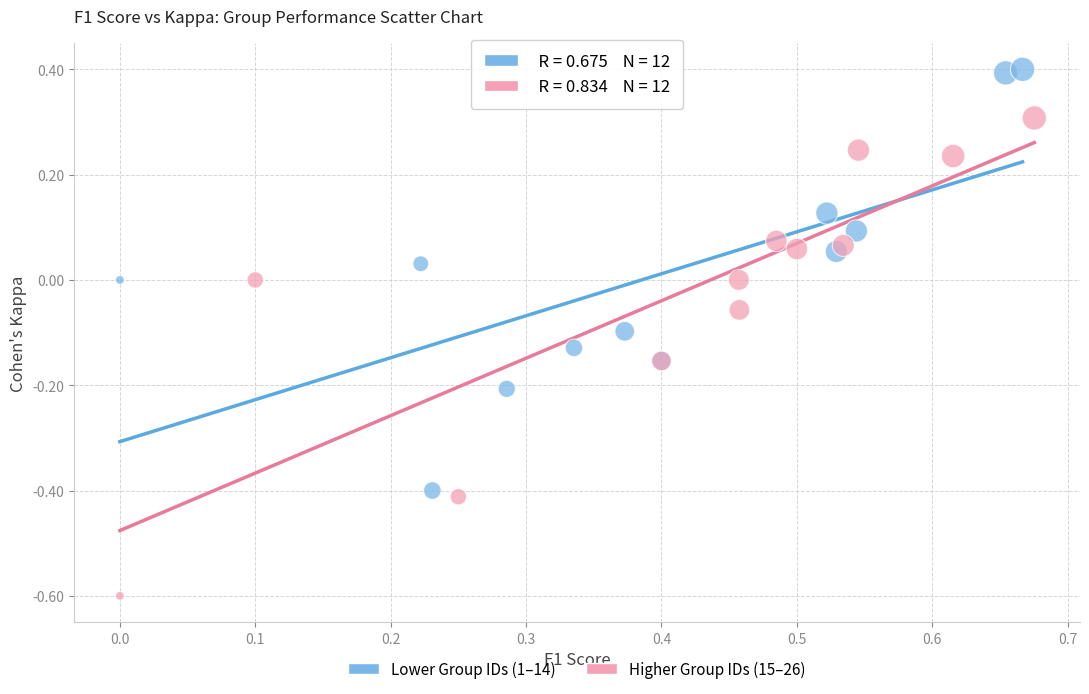

Which series reaches the maximum Y coordinate?

Lower Group IDs (1–14)